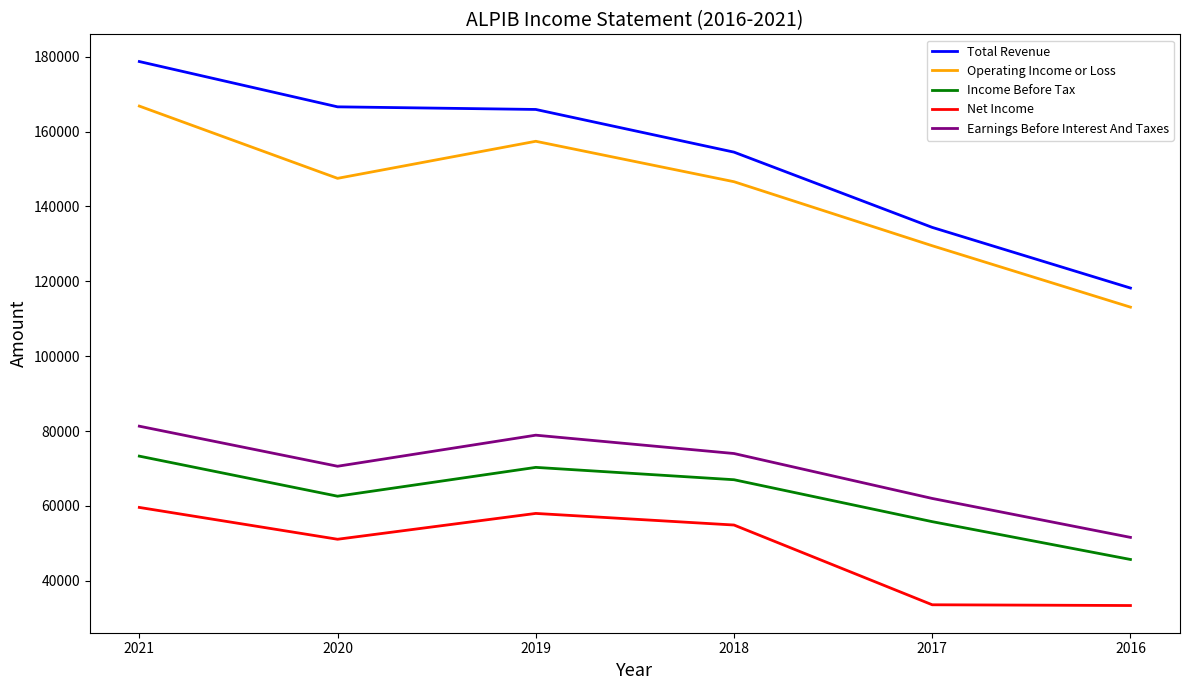

Which series has the largest total across all categories?

Total Revenue